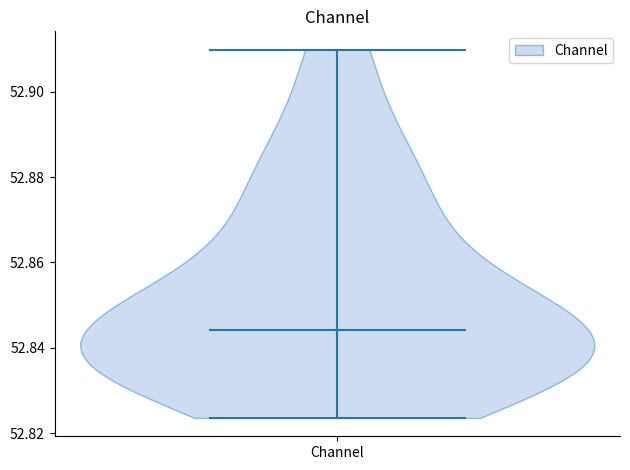

Read this violin plot against the y-axis: where its median line is, and the lowest and highest points the violin reaches. The values are not printed on the chart, so give them approximately, as read against the axis.

median line 52.844, lowest point 52.824, highest point 52.910